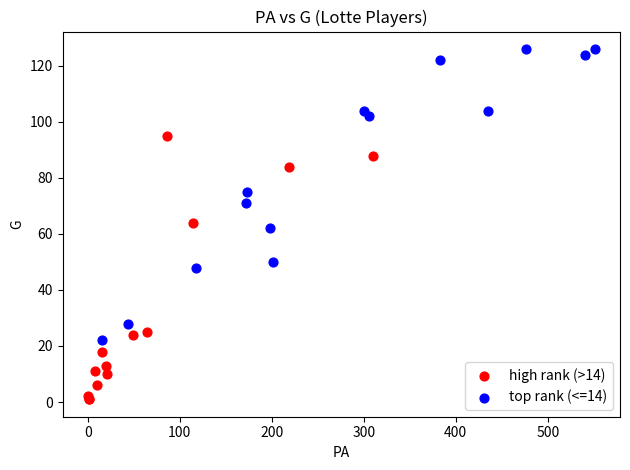

Which series has the largest Y range (max minus min)?

top rank (<=14)